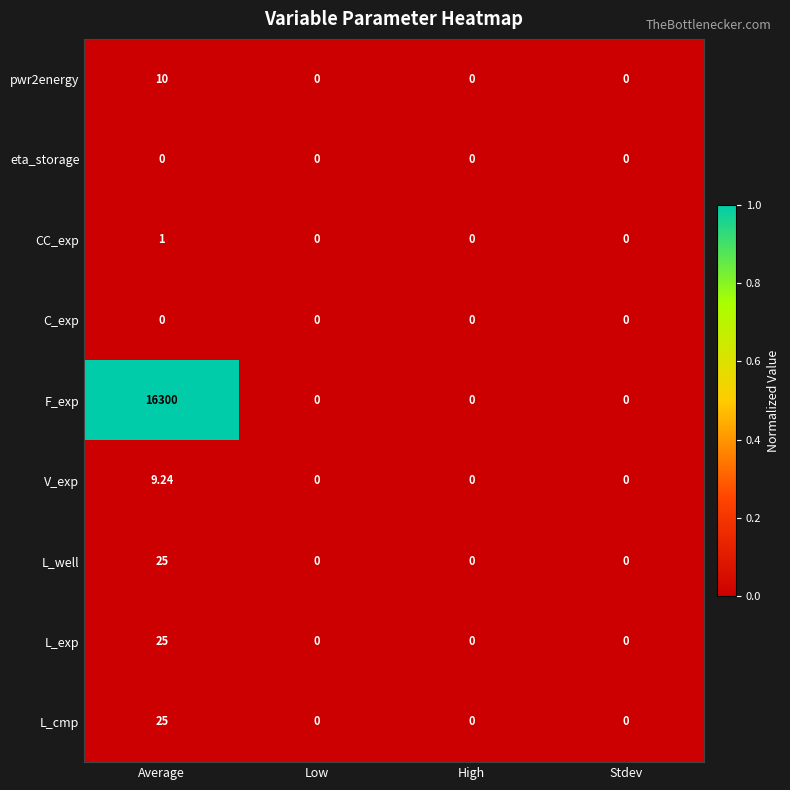

Which series changed the most between Average and High?

F_exp